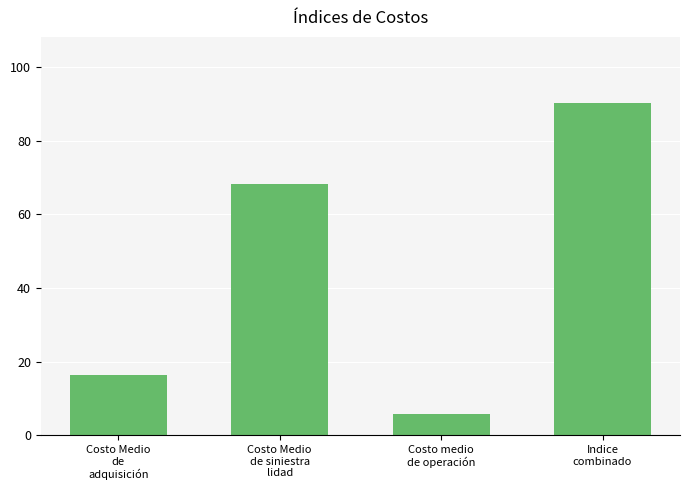

How many series are shown in this chart?

1